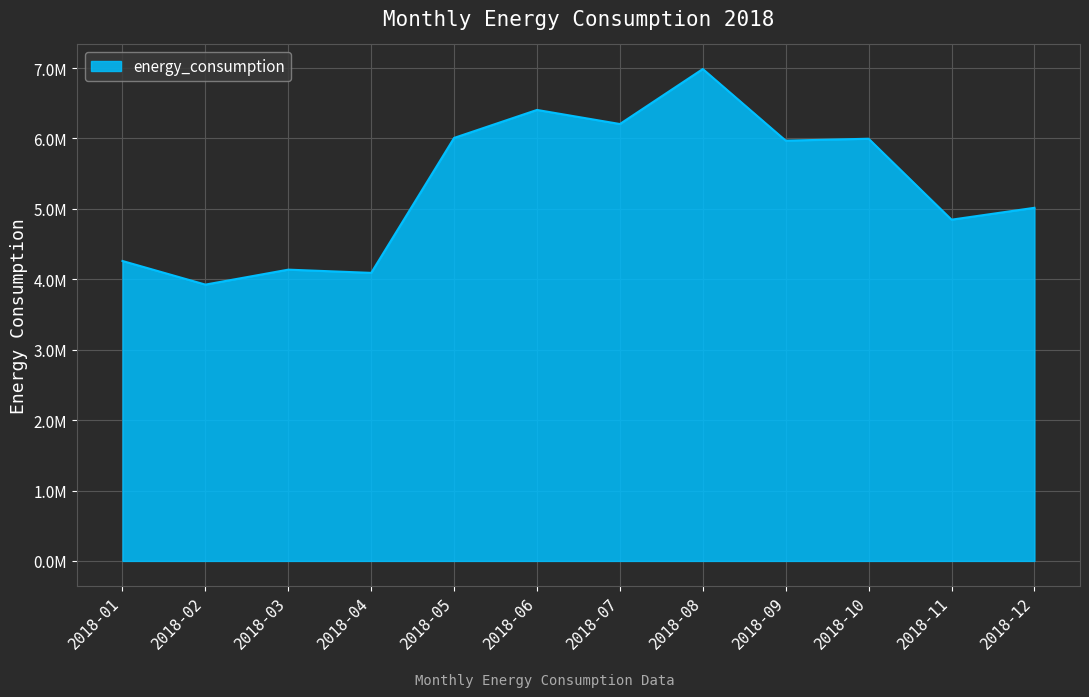

Rank the categories by value from lowest to highest.

2018-02, 2018-04, 2018-03, 2018-01, 2018-11, 2018-12, 2018-09, 2018-10, 2018-05, 2018-07, 2018-06, 2018-08